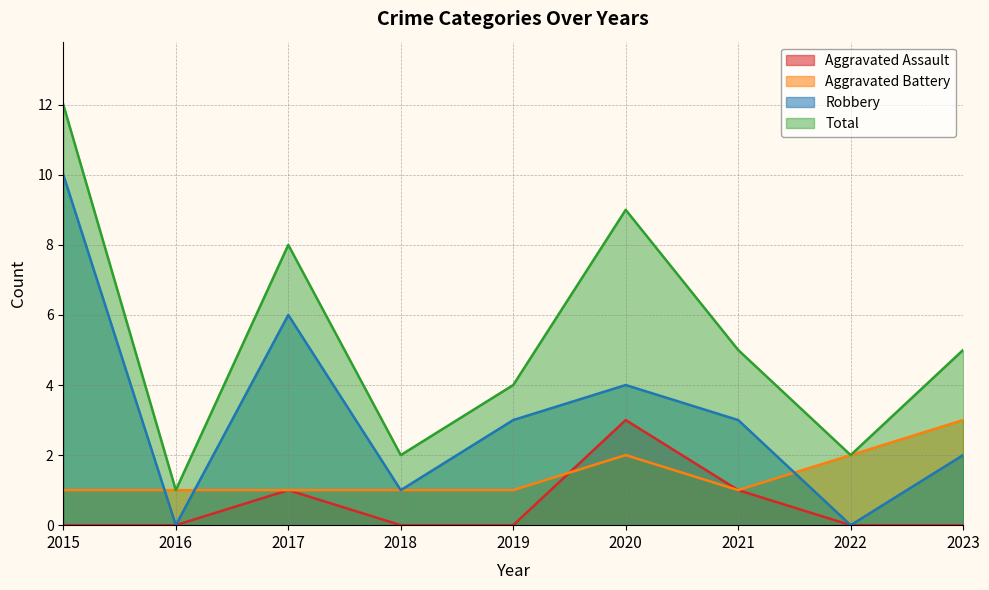

Where does the Robbery series first go above 3?

2015